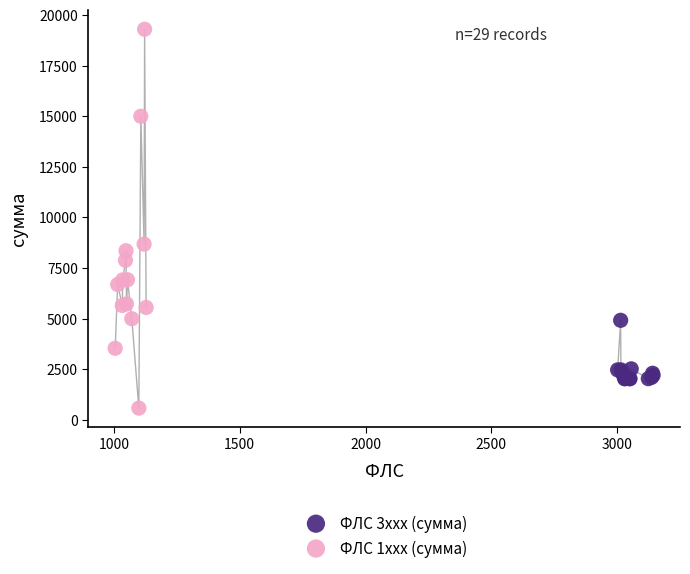

Which series contains the highest Y value?

ФЛС 1xxx (сумма)